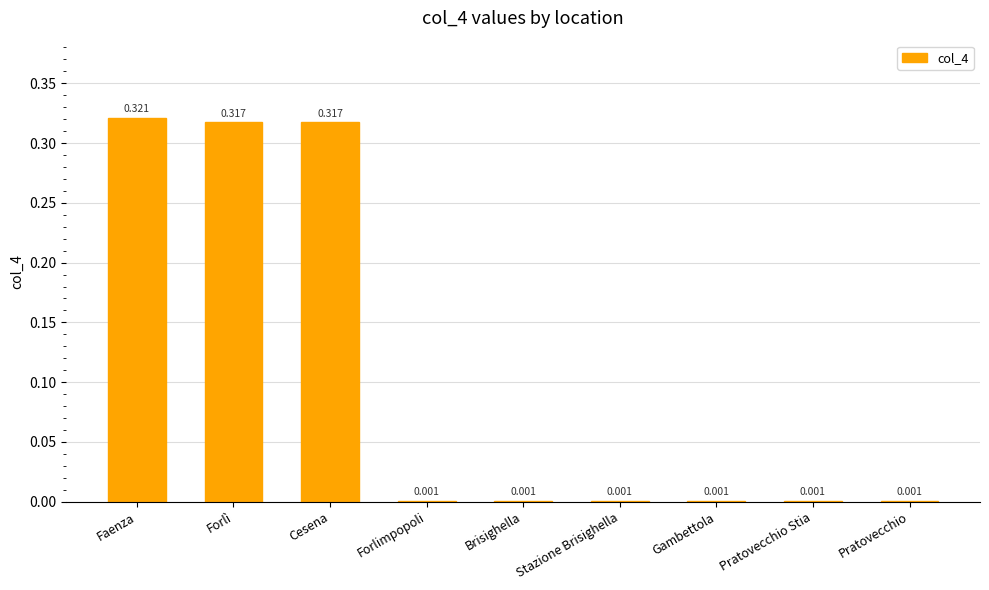

What is the change in value from Cesena to Gambettola?

-0.3